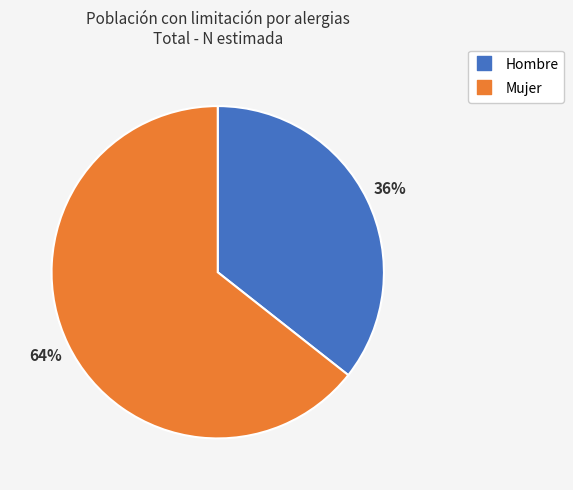

To the nearest percent, what is the average slice percentage?

50%